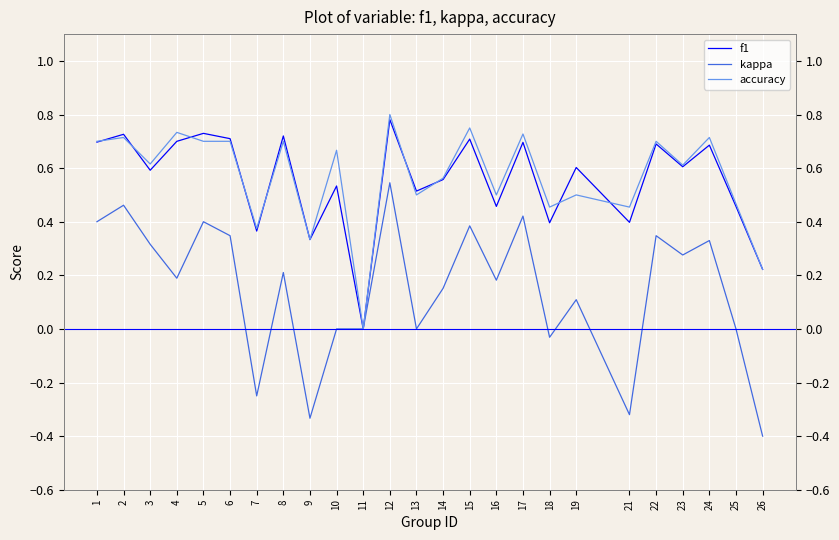

What are all the series names shown in the legend?

f1, kappa, accuracy